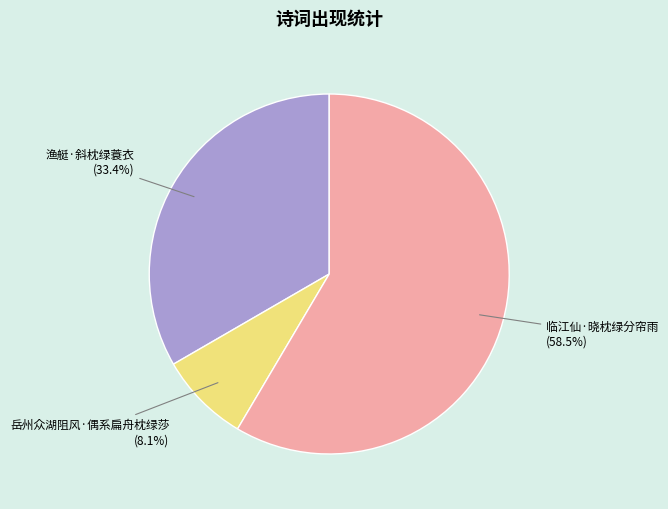

Which slice represents more than half of the pie?

临江仙·晓枕绿分帘雨